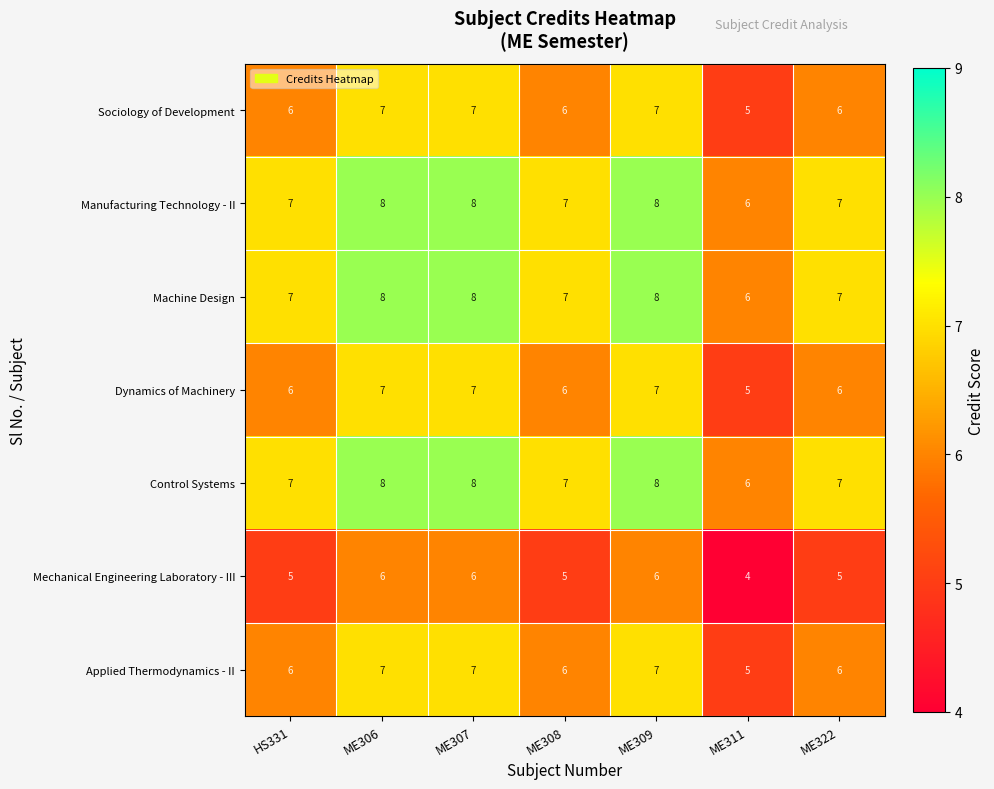

The value of Machine Design at ME309 is 8. True or false?

True